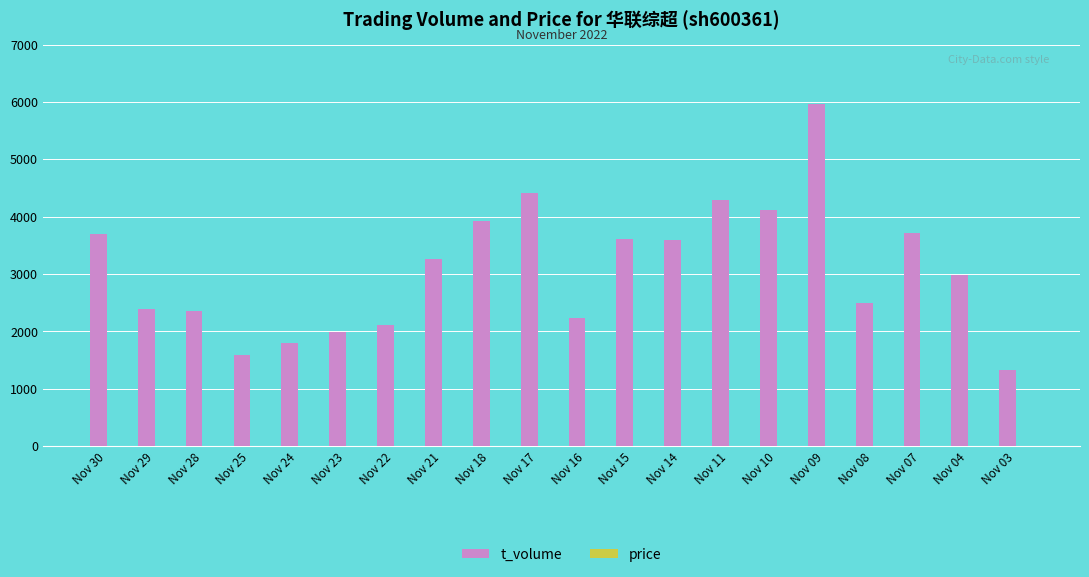

The value of t_volume at Nov 04 is 2987.0. True or false?

True